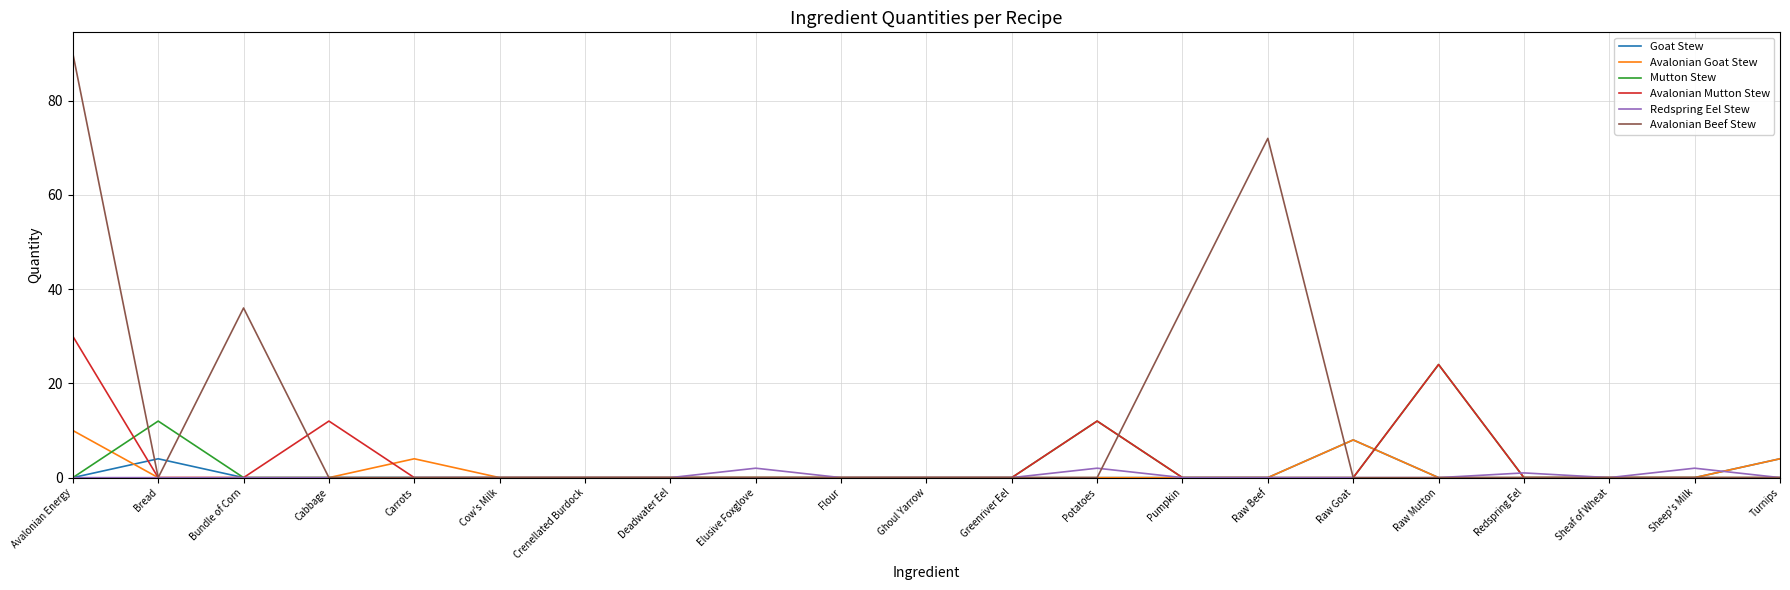

Does the chart have visible grid lines?

Yes